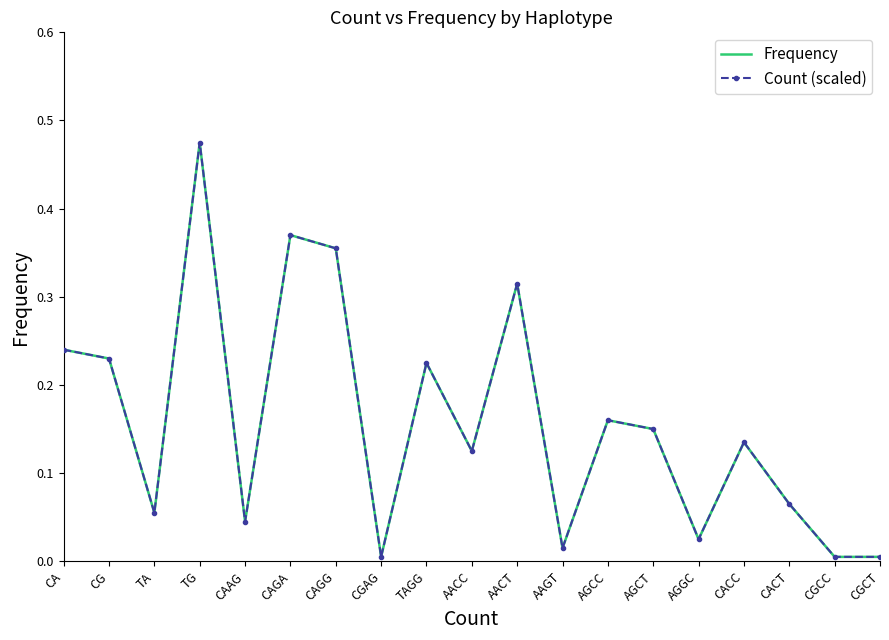

Where is the first local minimum for Count (scaled)?

TA